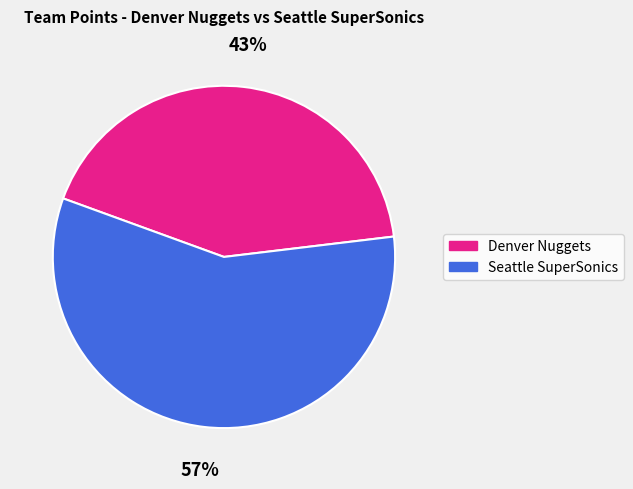

To the nearest percent, what portion does Seattle SuperSonics represent?

57%